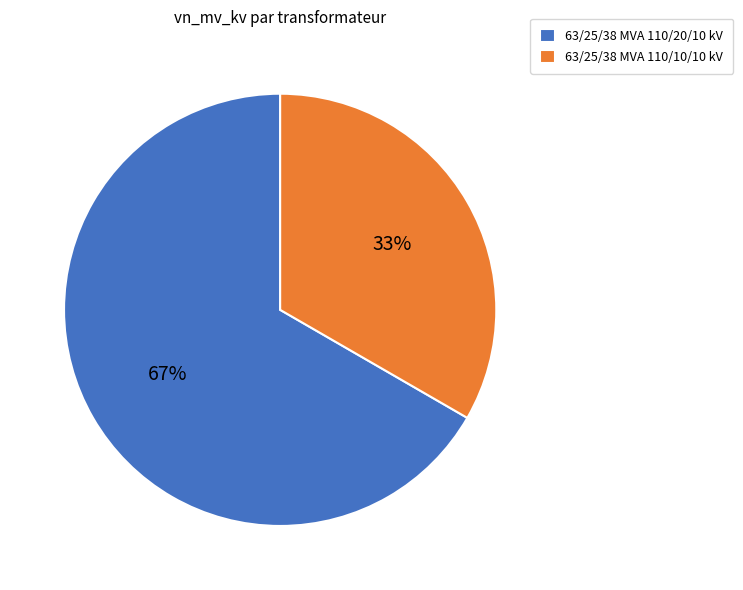

Do 63/25/38 MVA 110/20/10 kV and 63/25/38 MVA 110/10/10 kV together represent more than half of the pie?

Yes